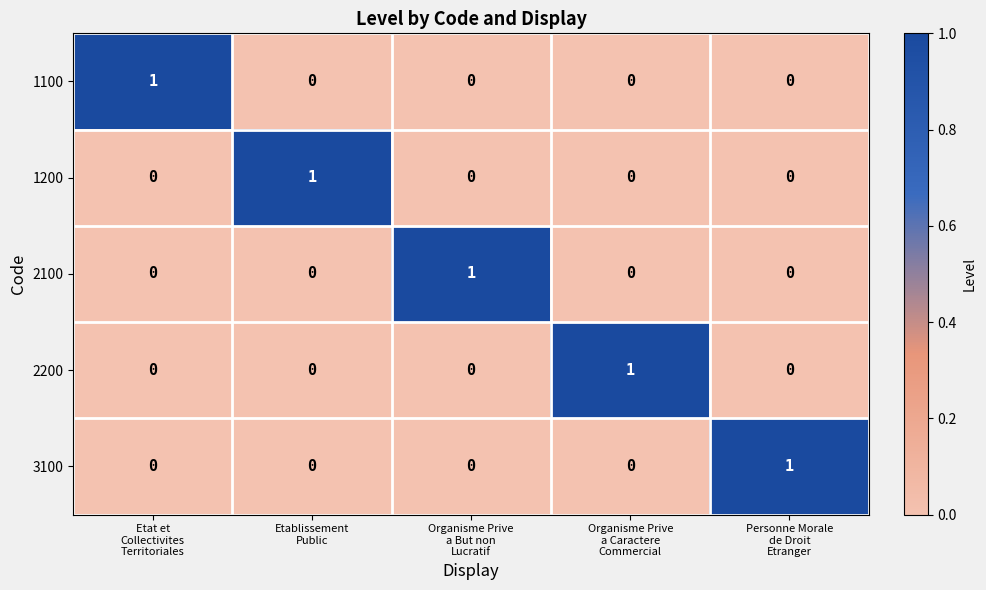

At how many categories does at least one series exceed 0?

5